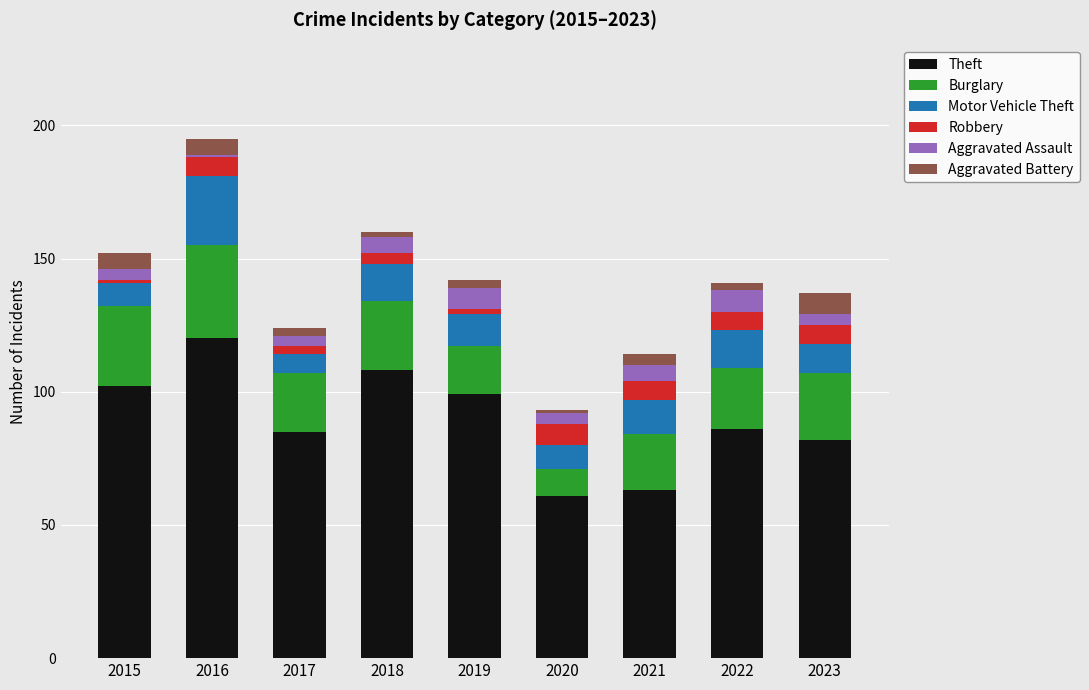

At which category is the sum across all series the highest?

2016